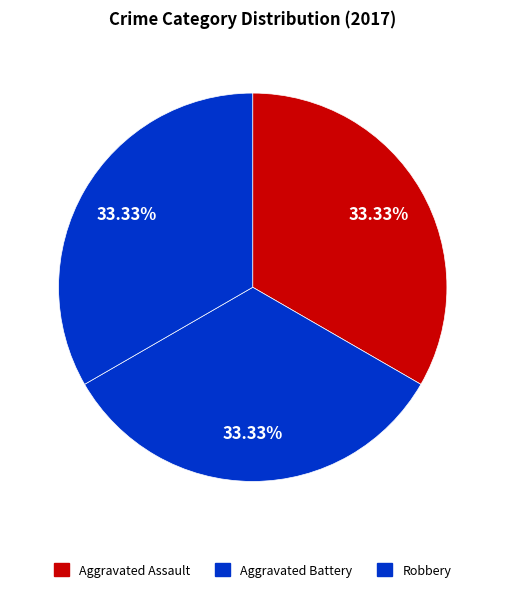

How many slices are in this pie chart?

3